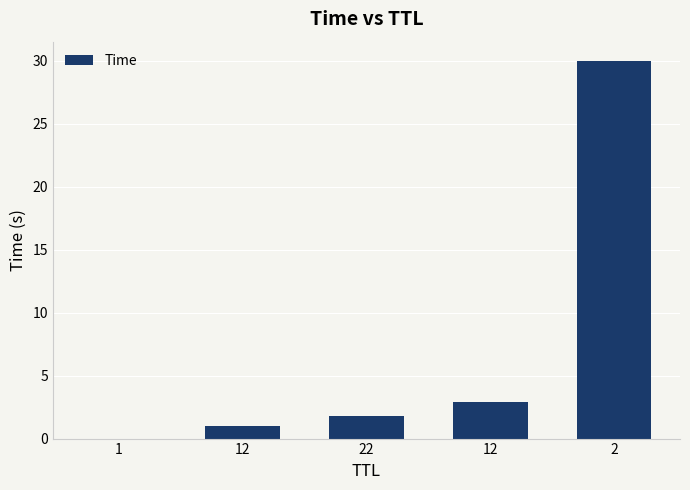

Is it true that the value at 22 is 2.6?

False